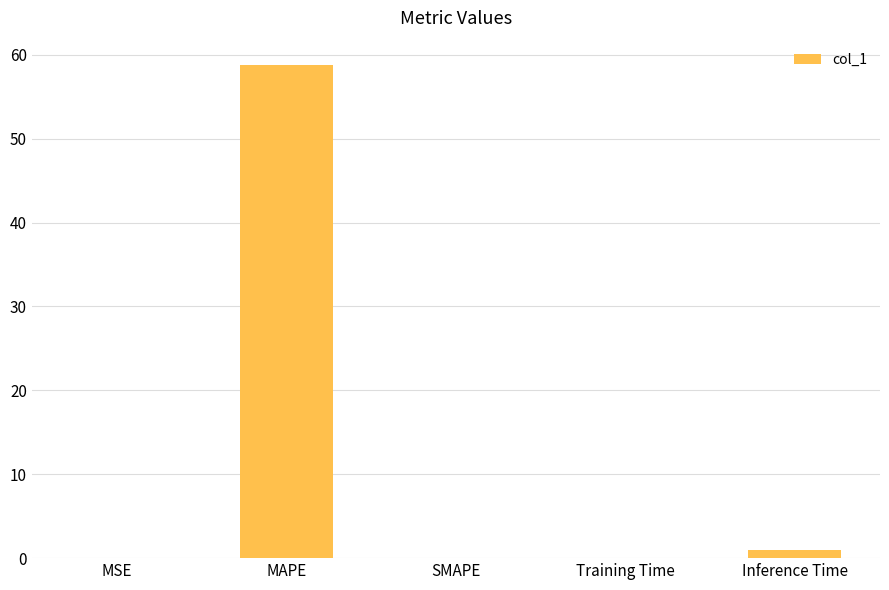

Which has a higher value, MAPE or Training Time?

MAPE